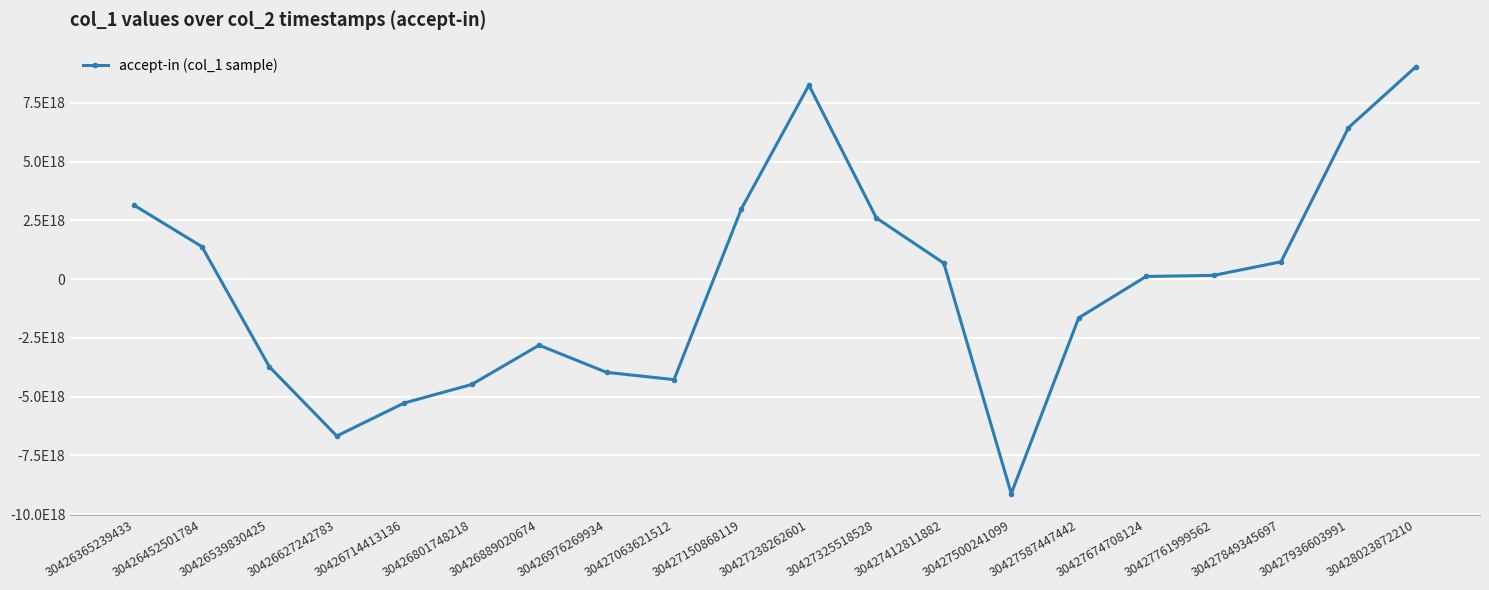

Does the chart have visible grid lines?

Yes